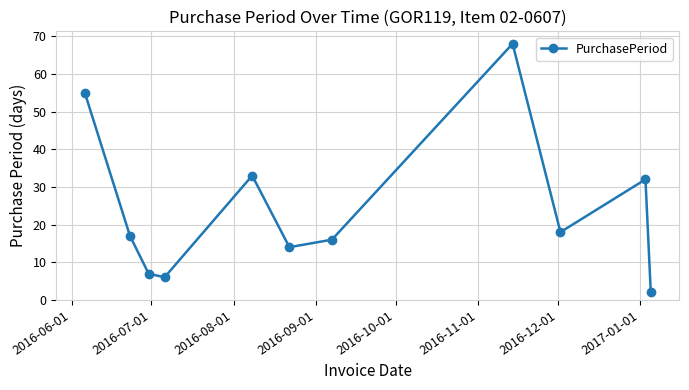

What is the maximum value shown in the chart?

68